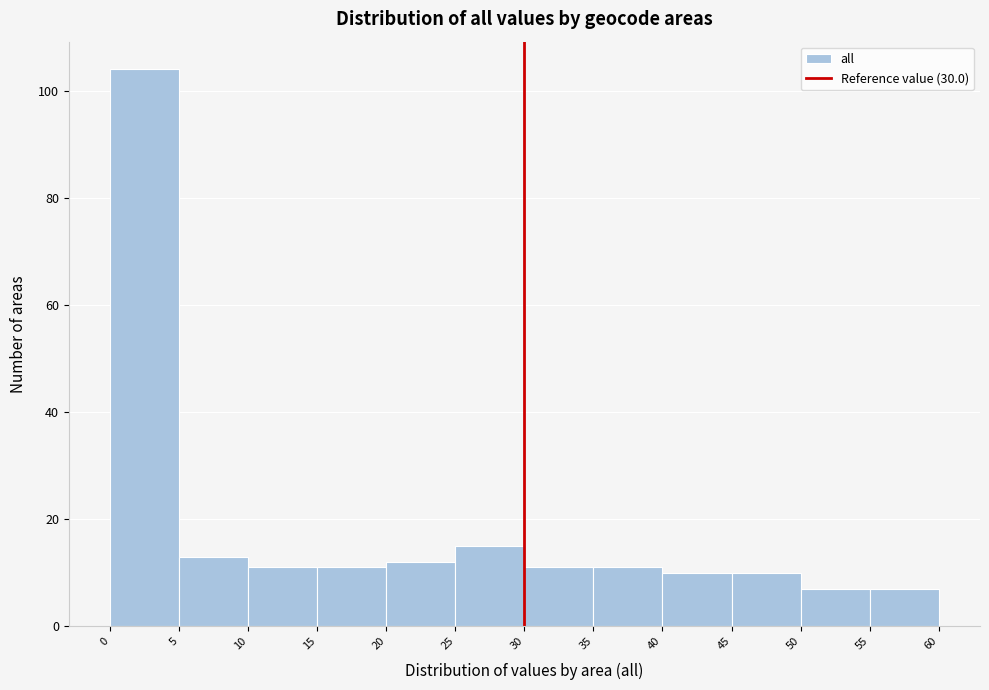

Reading left to right, list every bar in this chart as the range it spans on the x-axis followed by its height. The values are not printed on the chart, so give them approximately, as read against the axis.

0 to 5: 104
5 to 10: 14
10 to 15: 12
15 to 20: 12
20 to 25: 12
25 to 30: 16
30 to 35: 12
35 to 40: 12
40 to 45: 10
45 to 50: 10
50 to 55: 8
55 to 60: 8